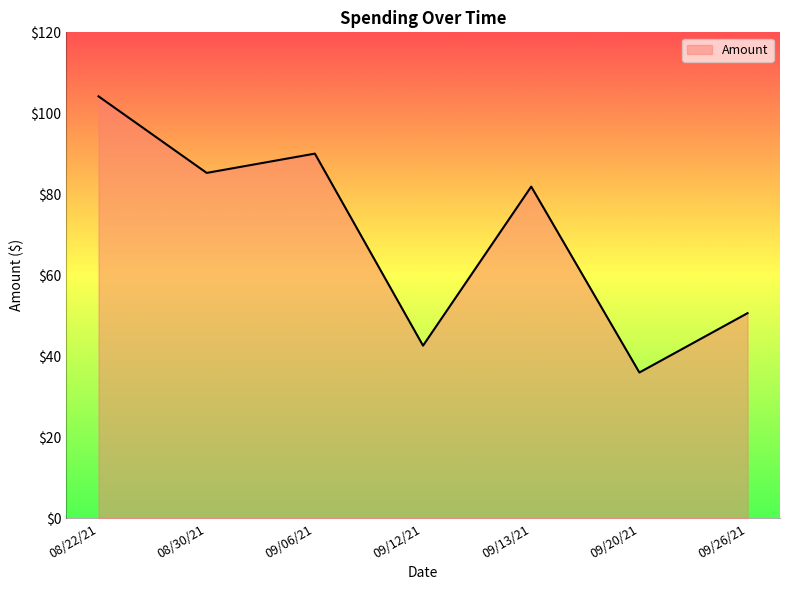

What is the difference between the maximum and minimum values?

68.2